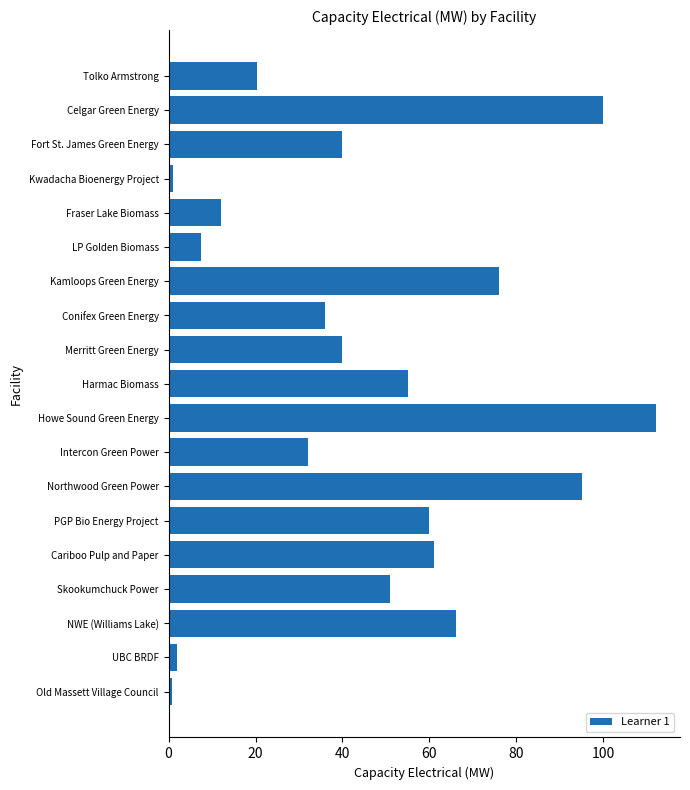

Where is the data nearest to the value 56?

Harmac Biomass